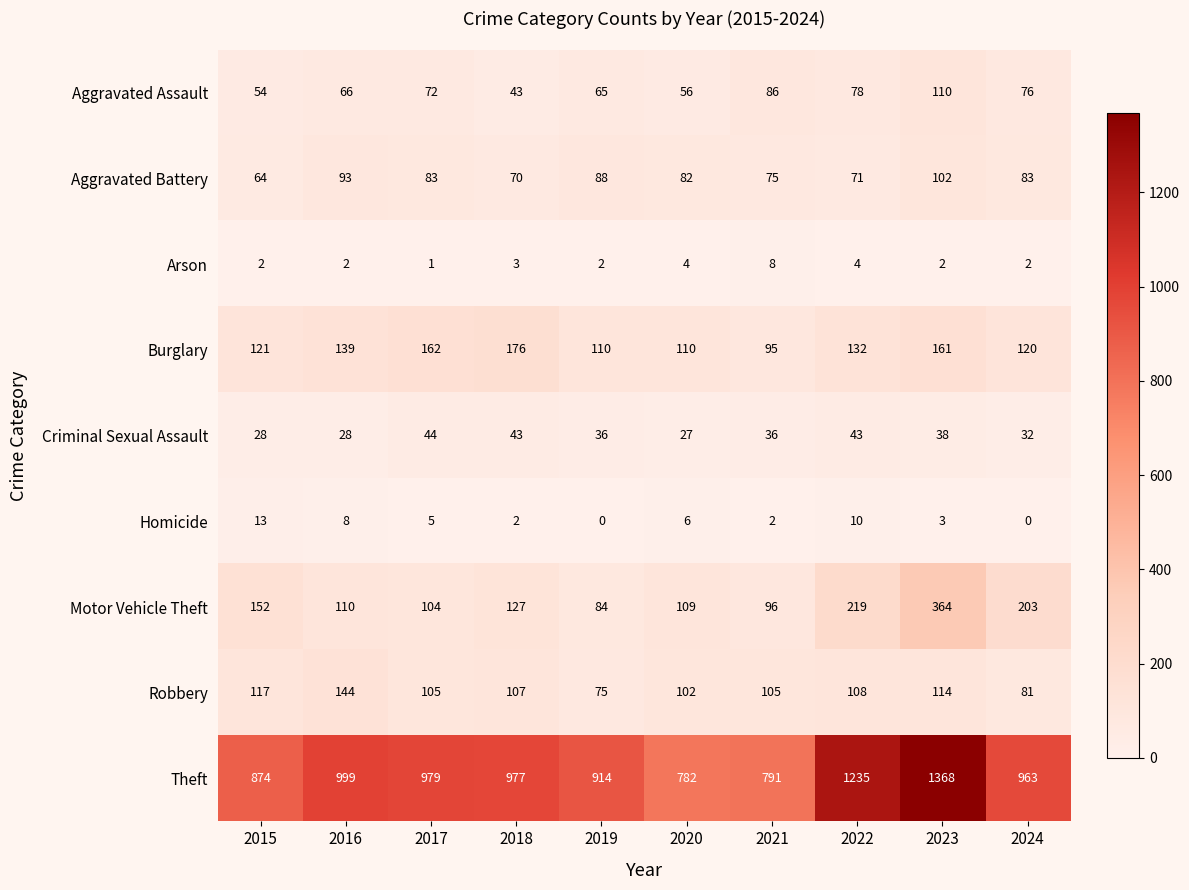

Where does the Criminal Sexual Assault series first go above 36?

2017